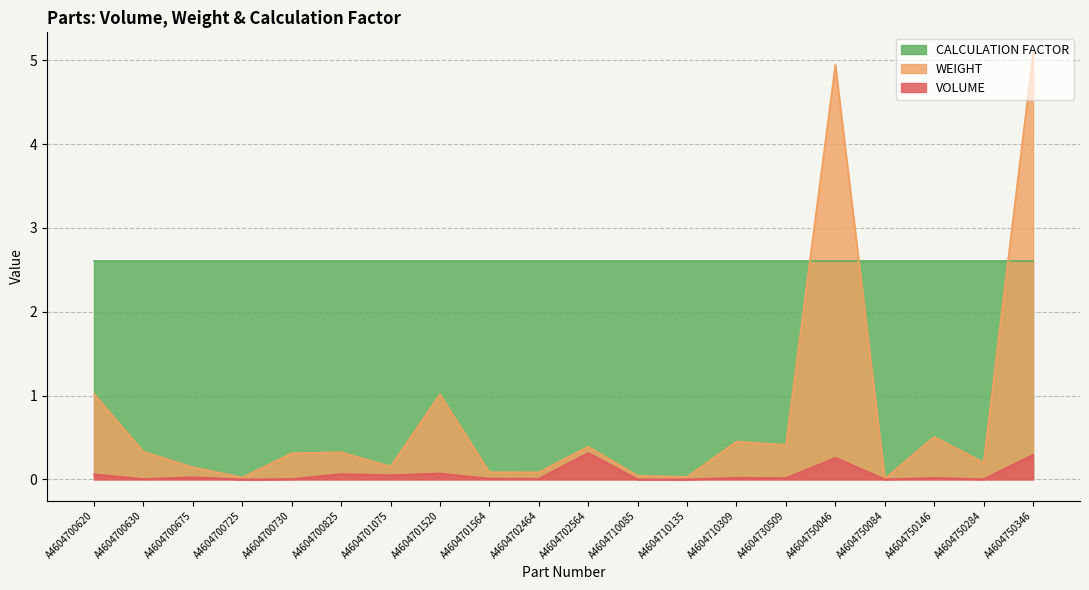

What are all the series names shown in the legend?

CALCULATION FACTOR, WEIGHT, VOLUME